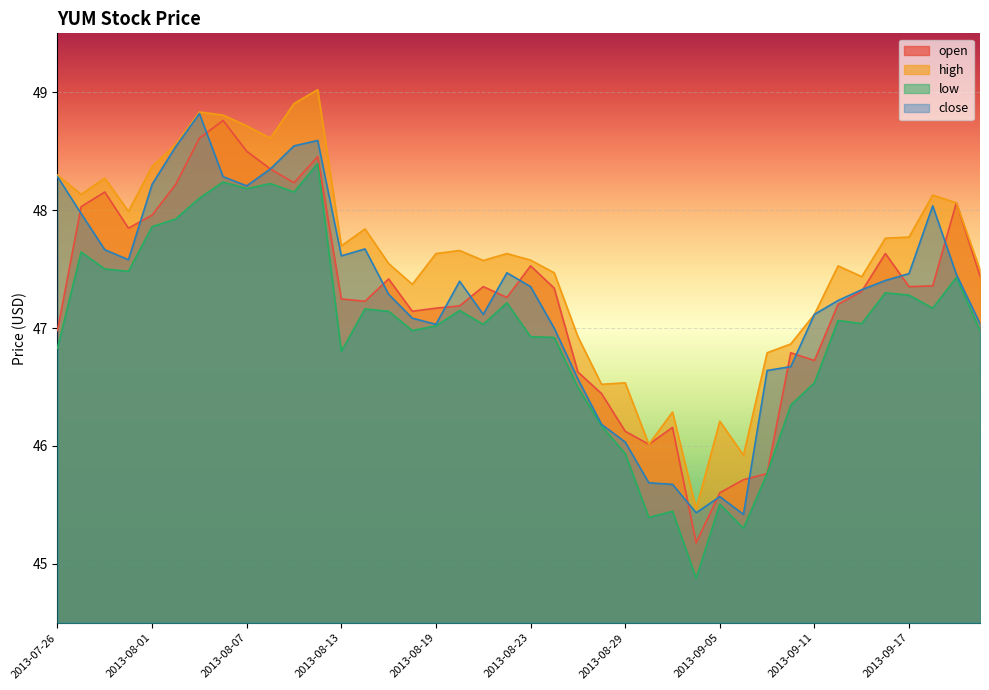

Reading left to right, list all the values displayed in this chart.

open: 47.0	48.0	48.2	47.8	48.0	48.2	48.6	48.8	48.5	48.3	48.2	48.5	47.2	47.2	47.4	47.1	47.2	47.2	47.4	47.3	47.5	47.3	46.6	46.4	46.1	46.0	46.2	45.2	45.6	45.7	45.8	46.8	46.7	47.2	47.3	47.6	47.4	47.4	48.1	47.4
high: 48.3	48.1	48.3	48.0	48.4	48.6	48.8	48.8	48.7	48.6	48.9	49.0	47.7	47.8	47.5	47.4	47.6	47.7	47.6	47.6	47.6	47.5	46.9	46.5	46.5	46.0	46.3	45.5	46.2	45.9	46.8	46.9	47.1	47.5	47.4	47.8	47.8	48.1	48.1	47.5
low: 46.8	47.6	47.5	47.5	47.9	47.9	48.1	48.2	48.2	48.2	48.2	48.4	46.8	47.2	47.1	47.0	47.0	47.1	47.0	47.2	46.9	46.9	46.5	46.2	45.9	45.4	45.4	44.9	45.5	45.3	45.8	46.3	46.5	47.1	47.0	47.3	47.3	47.2	47.4	47.0
close: 48.3	48.0	47.7	47.6	48.2	48.5	48.8	48.3	48.2	48.3	48.5	48.6	47.6	47.7	47.3	47.1	47.0	47.4	47.1	47.5	47.4	47.0	46.6	46.2	46.0	45.7	45.7	45.4	45.6	45.4	46.6	46.7	47.1	47.2	47.3	47.4	47.5	48.0	47.5	47.0